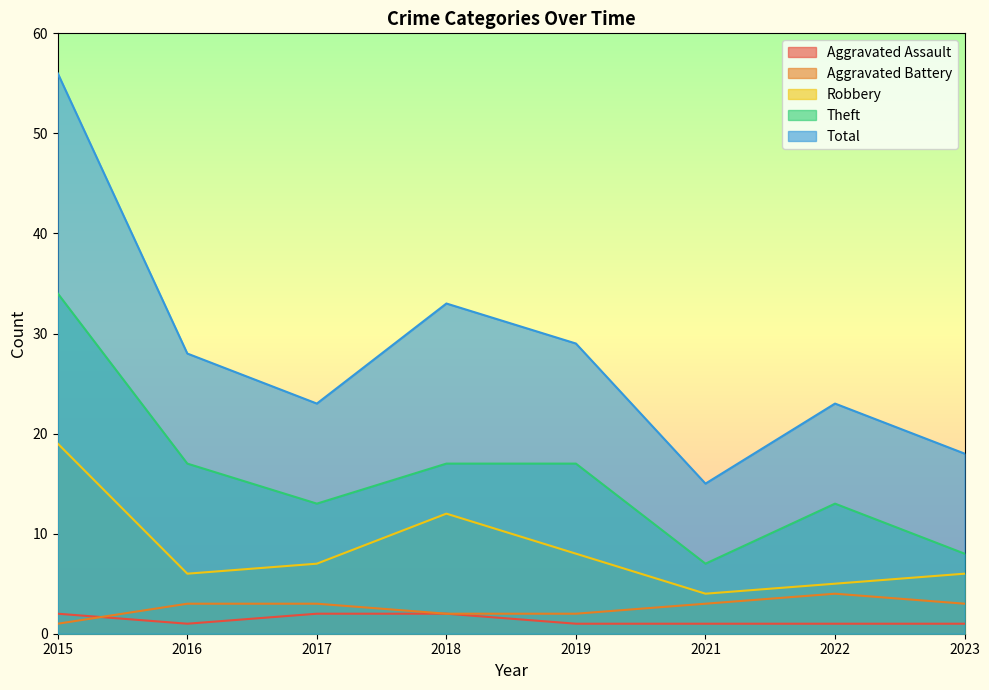

Is the value of Aggravated Assault at 2015 greater than the value of Robbery at 2018?

No